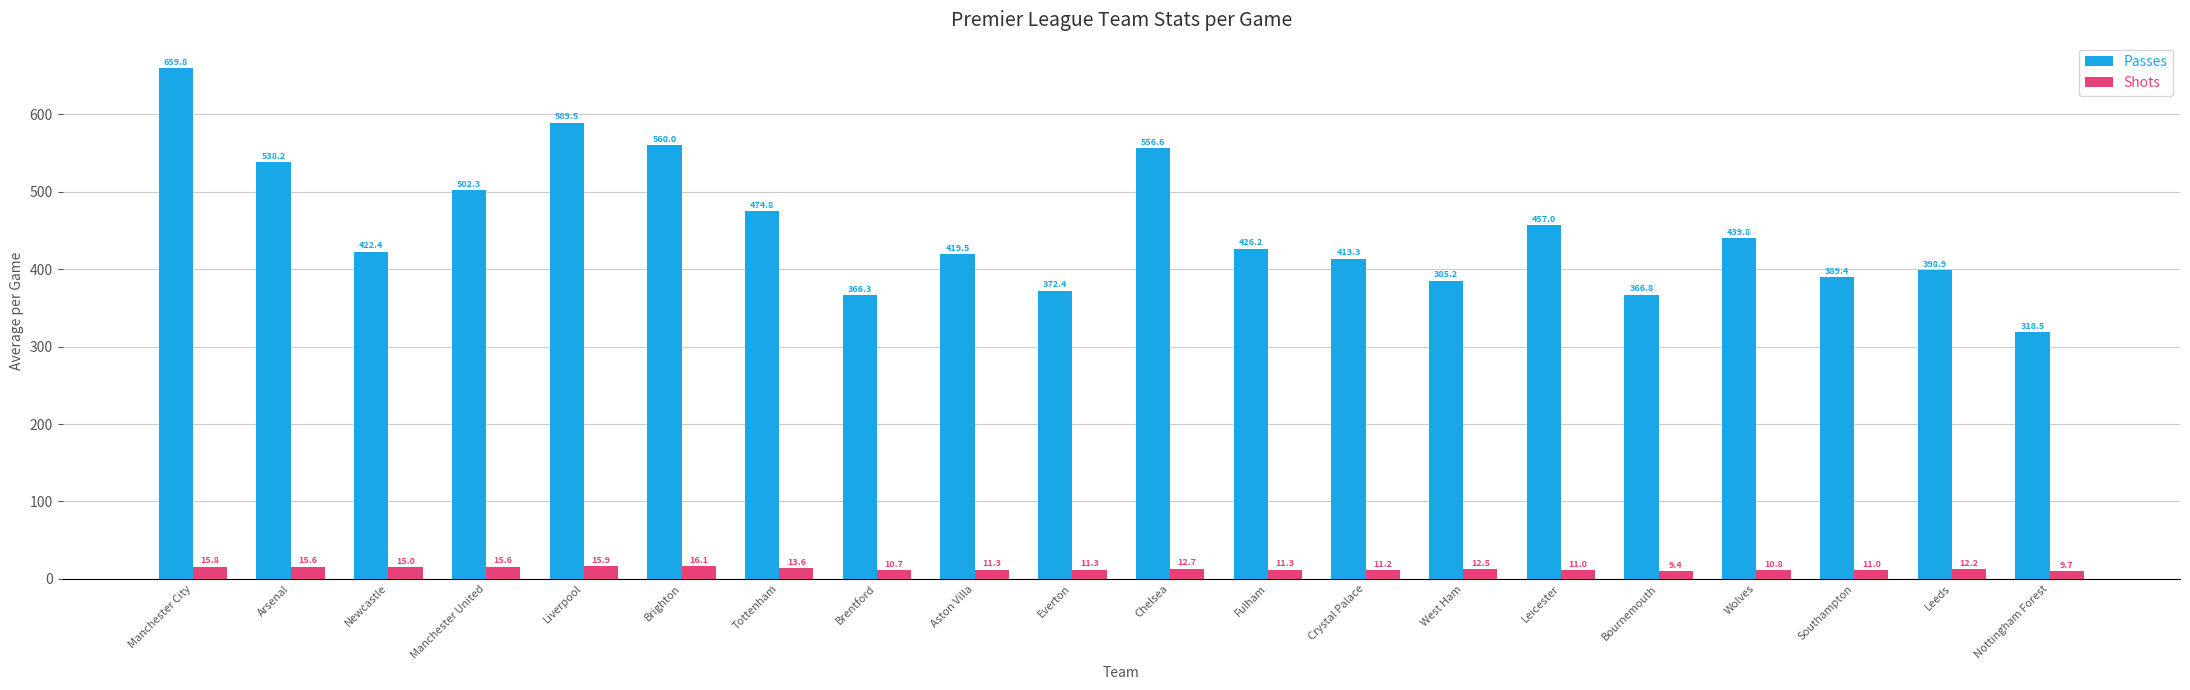

Reading right to left, transcribe all the data shown in this chart.

Passes: 318.5	398.9	389.4	439.8	366.8	457.0	385.2	413.3	426.2	556.6	372.4	419.5	366.3	474.8	560.0	589.5	502.3	422.4	538.2	659.8
Shots: 9.7	12.2	11.0	10.8	9.4	11.0	12.5	11.2	11.3	12.7	11.3	11.3	10.7	13.6	16.1	15.9	15.6	15.0	15.6	15.8